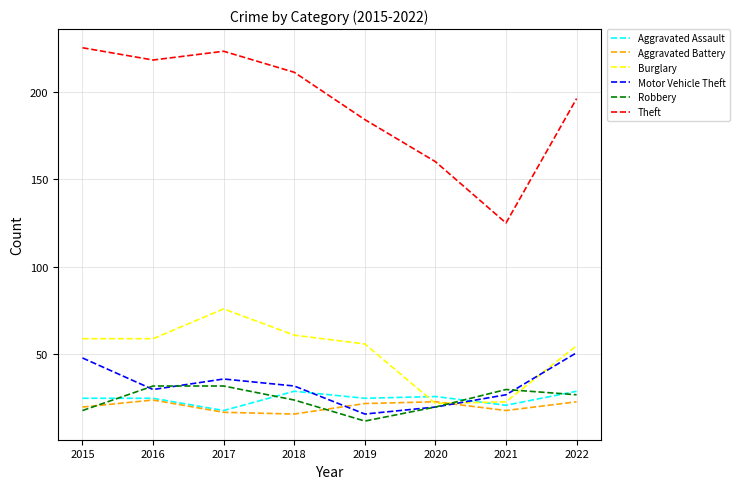

Which category has the lowest value in the Motor Vehicle Theft series?

2019